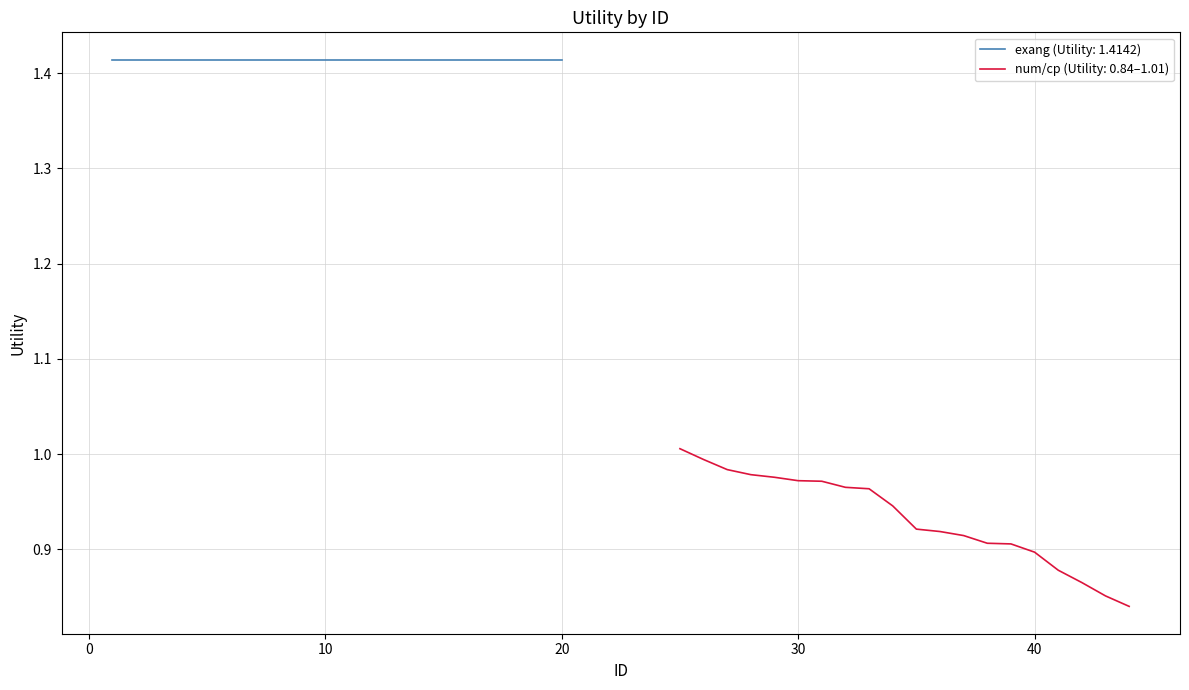

True or false: there are more than 1 points higher than both neighbors.

False